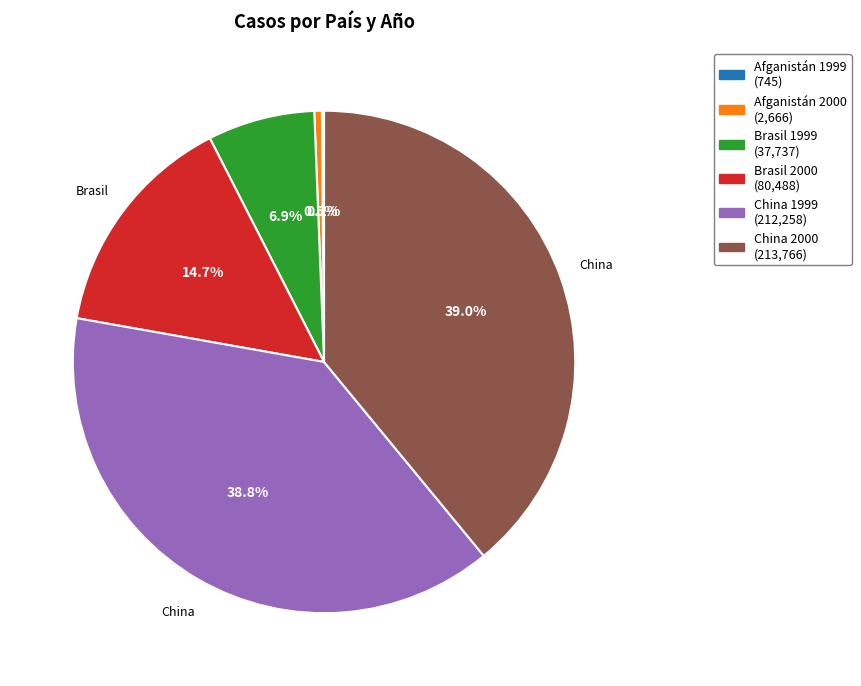

Combined, do Afganistán 2000 and China 1999 account for over 50%?

No